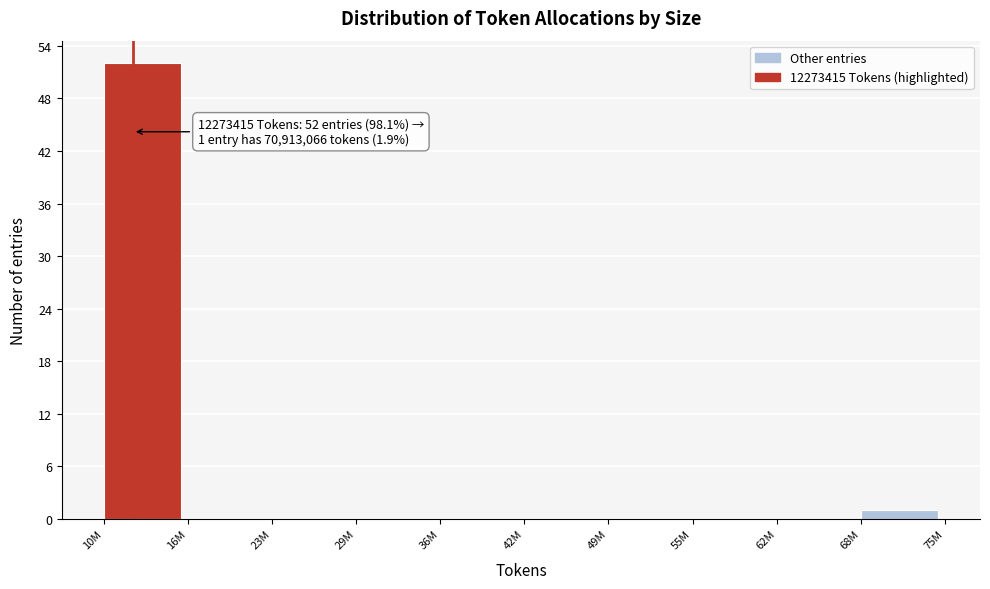

Reading left to right, what are all the values shown in this chart?

10M=52	16M=0	23M=0	29M=0	36M=0	42M=0	49M=0	55M=0	62M=0	68M=1